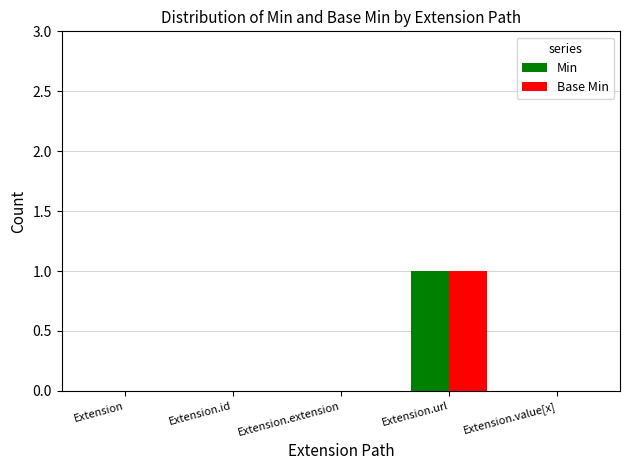

At which category is the sum across all series the highest?

Extension.url